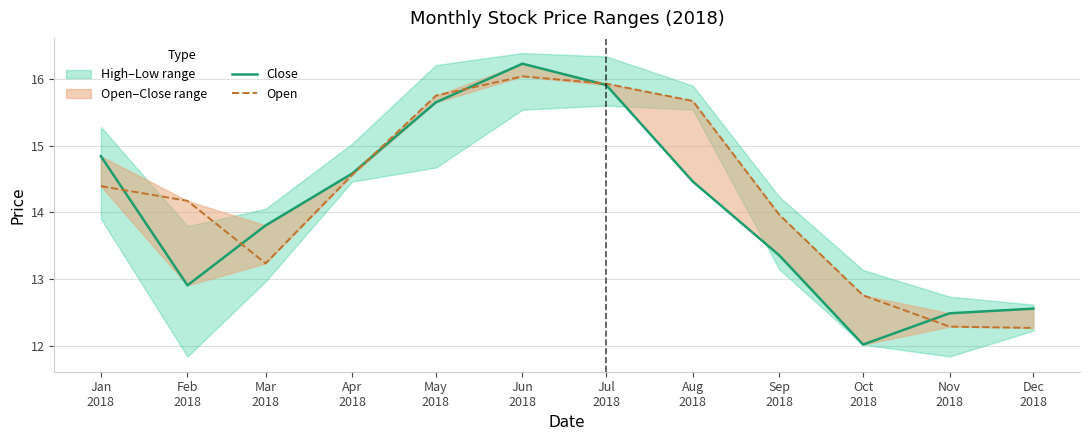

Reading right to left, extract all data points from this chart.

Close: 12.6	12.5	12.0	13.4	14.5	15.9	16.2	15.6	14.6	13.8	12.9	14.8
Open: 12.3	12.3	12.8	14.0	15.7	15.9	16.0	15.7	14.6	13.2	14.2	14.4